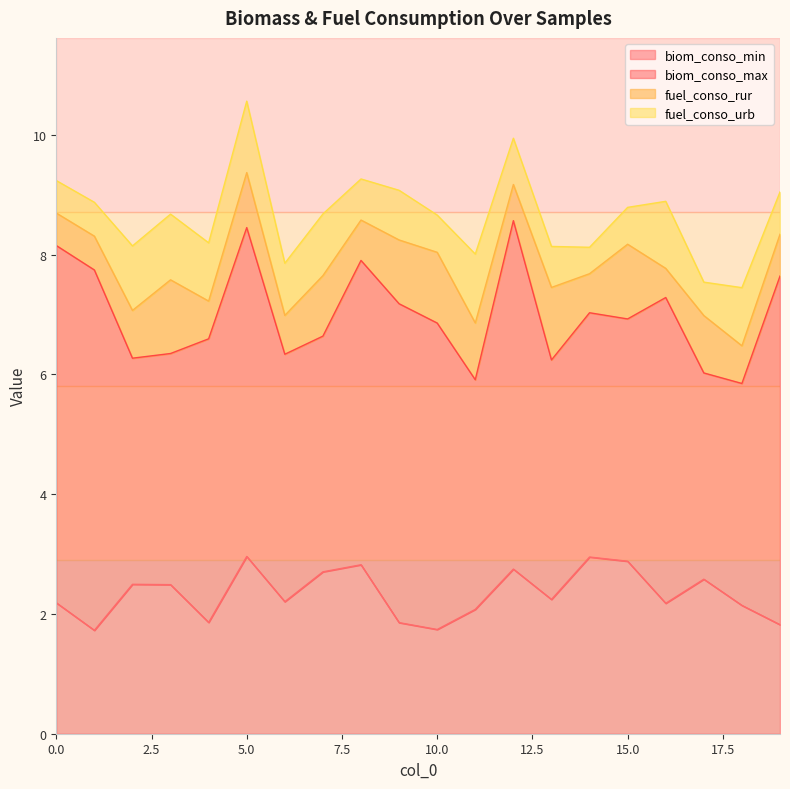

The fuel_conso_rur series shows 1.2 at 10. True or false?

True